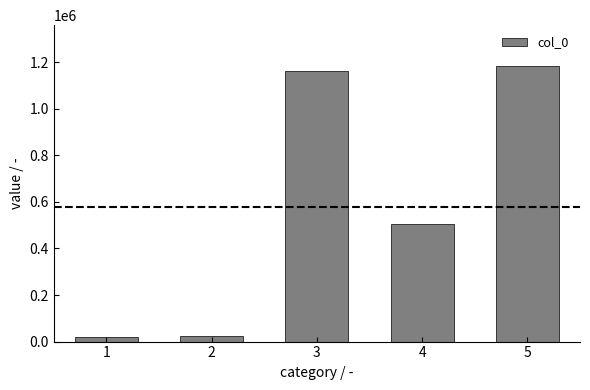

What is the difference between the maximum and second lowest values?

1157673